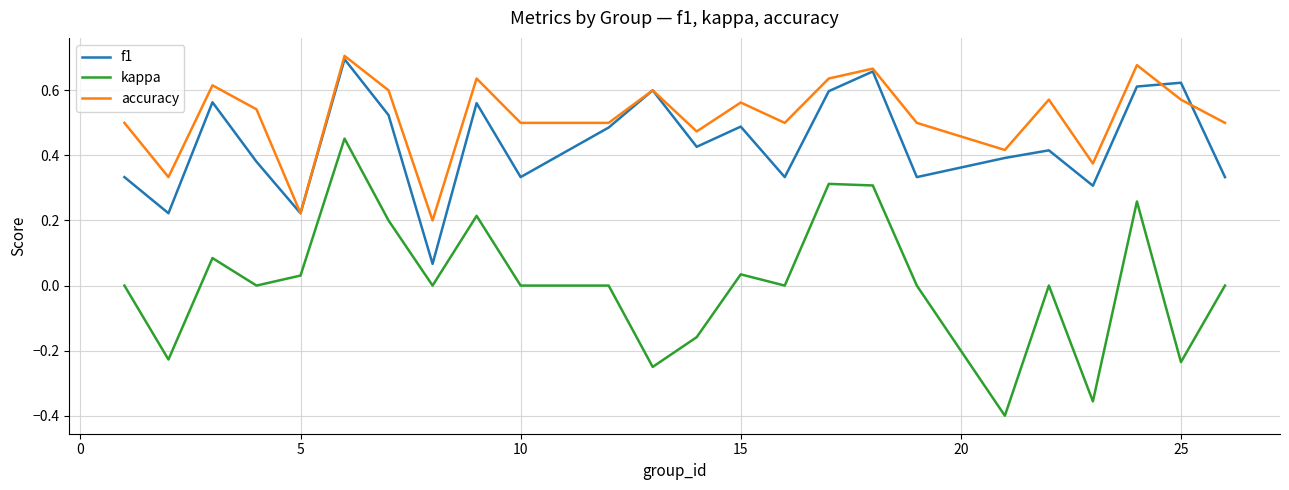

Does the chart have visible grid lines?

Yes